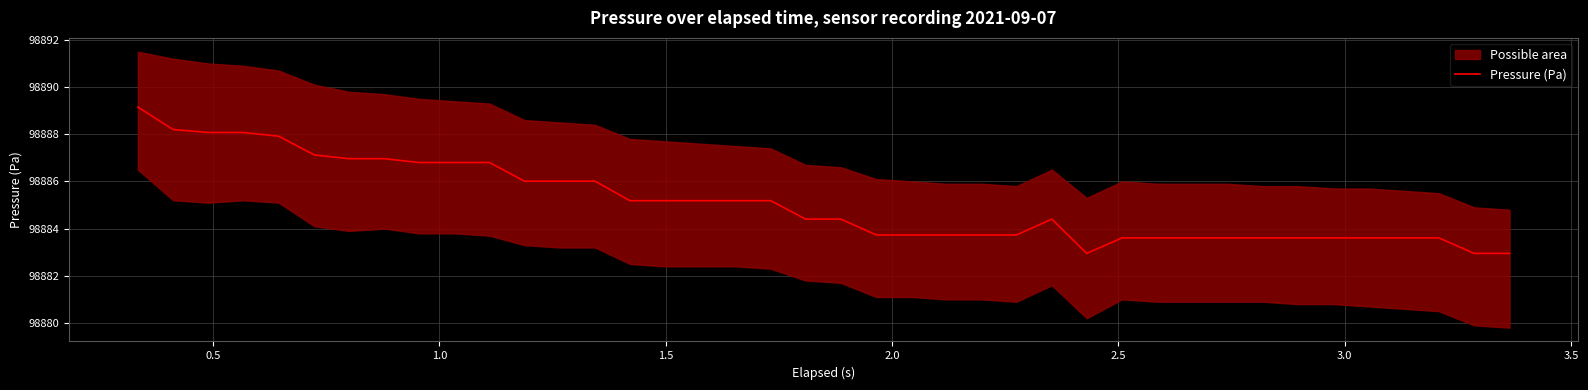

What is the highest value of the Pressure (Pa) series?

98889.2